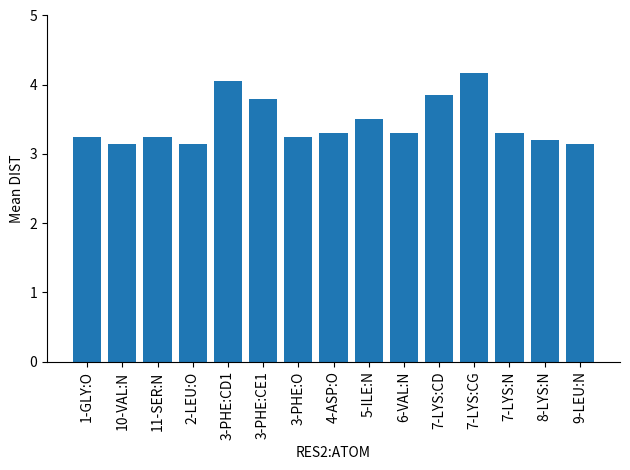

What is the ratio of the value at 8-LYS:N to the value at 1-GLY:O?

1.0